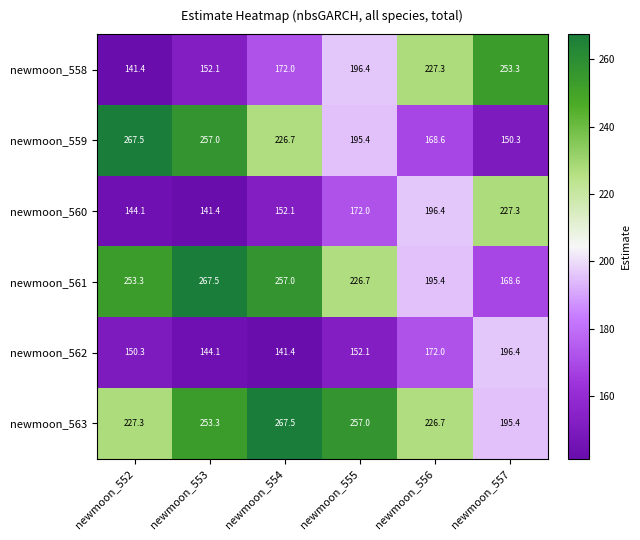

The newmoon_558 series shows 172.0 at newmoon_554. True or false?

True